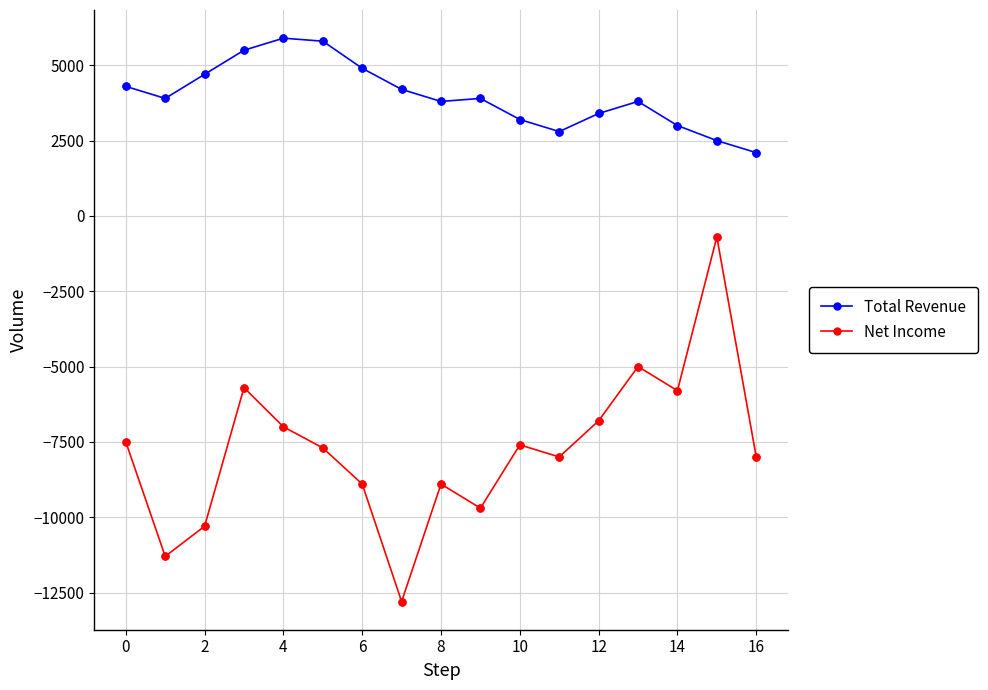

Which series has the largest total across all categories?

Total Revenue